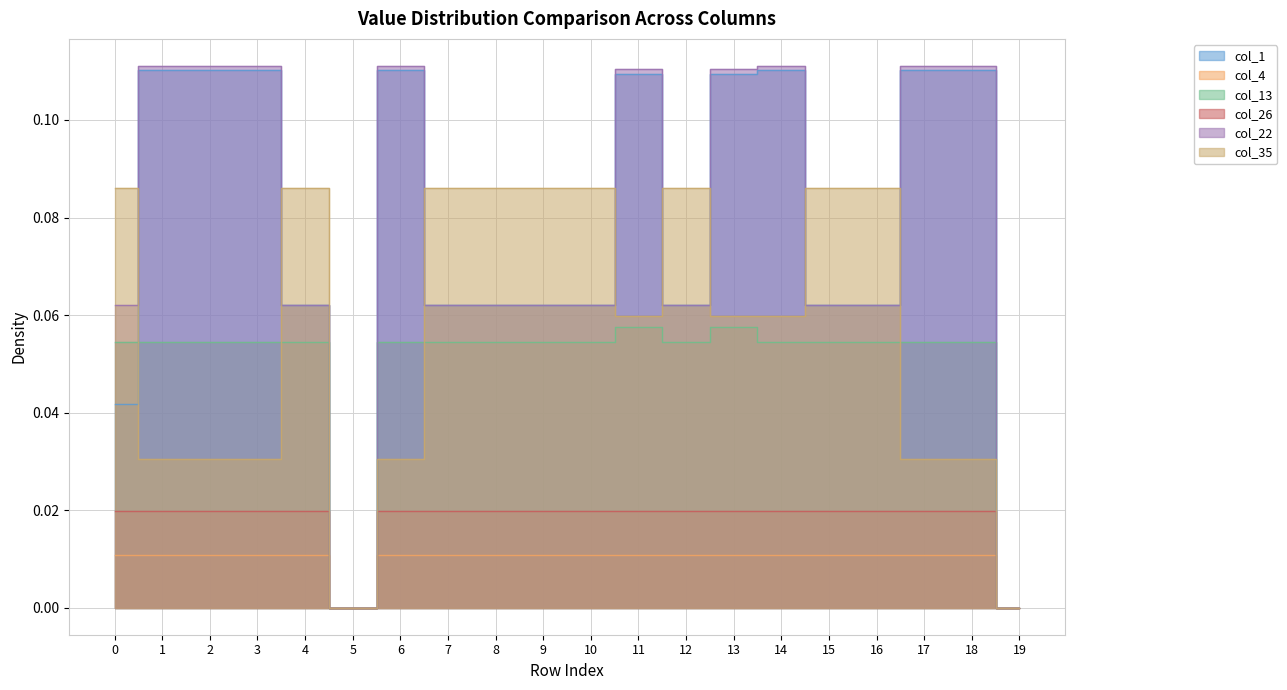

Rank the categories by col_35 value from lowest to highest.

5, 19, 18, 1, 3, 17, 2, 6, 13, 14, 11, 15, 16, 7, 8, 12, 10, 9, 0, 4